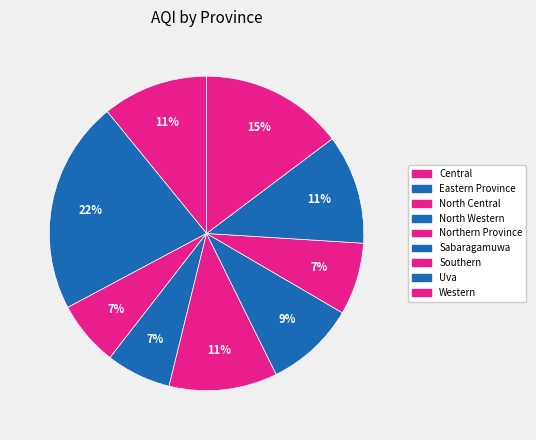

Is Central the majority of the pie?

No